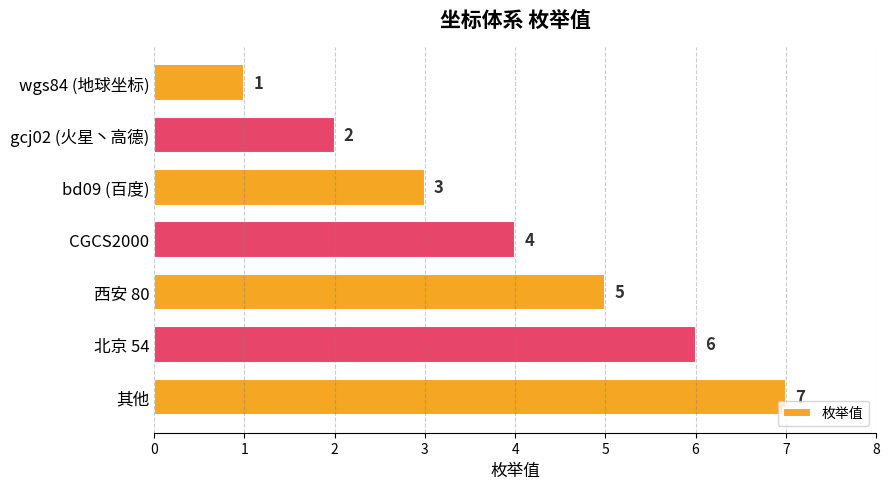

How many bars are there in total?

7